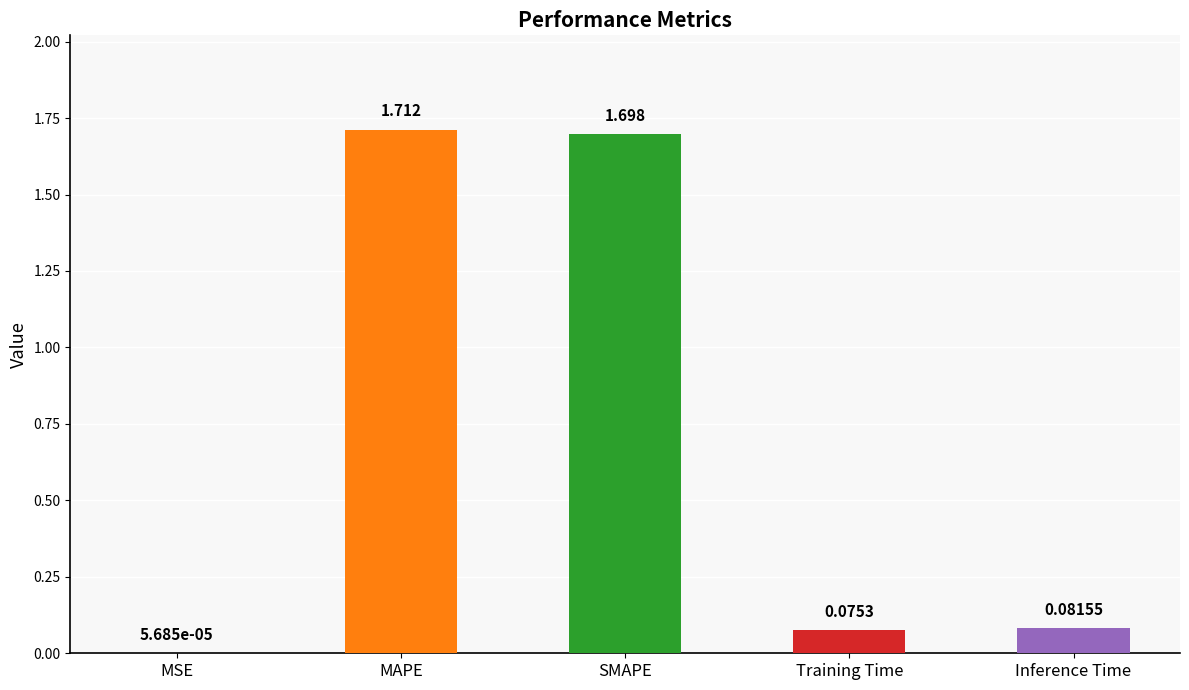

Reading right to left, list all the values displayed in this chart.

Inference Time=0.1	Training Time=0.1	SMAPE=1.7	MAPE=1.7	MSE=0.0